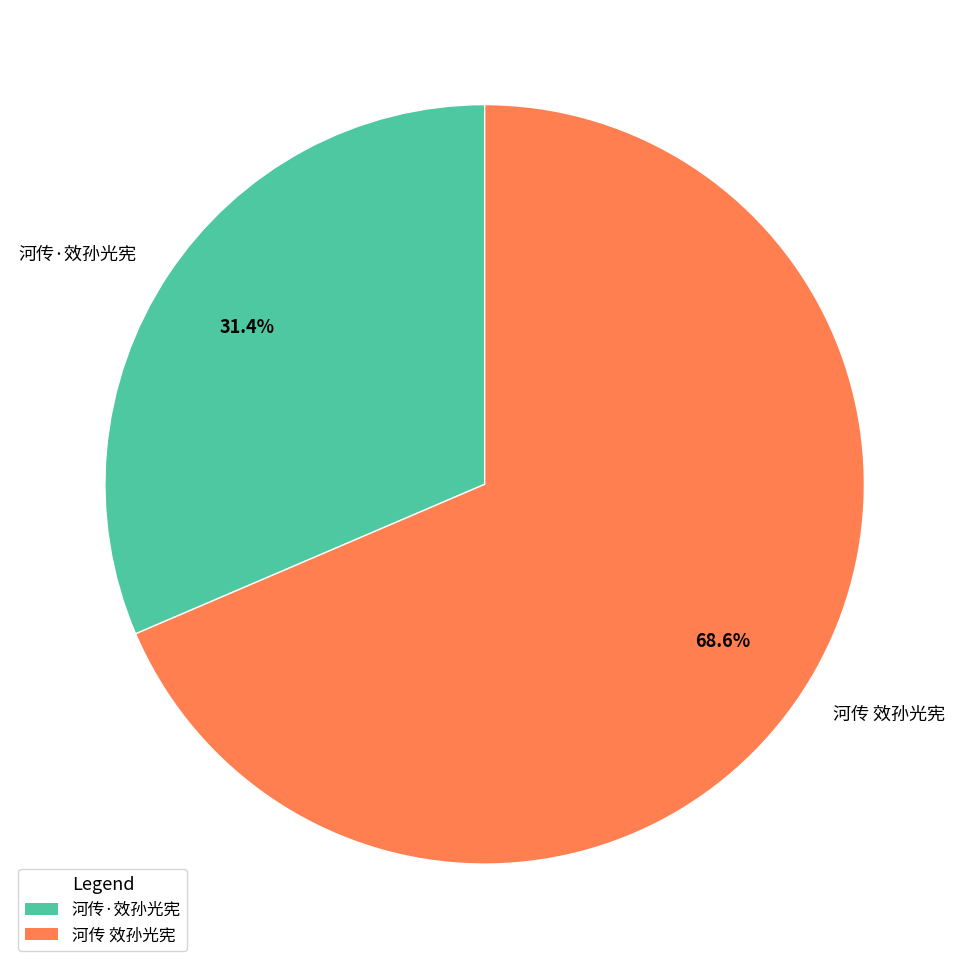

True or false: 河传 效孙光宪 accounts for 77% of the total.

False